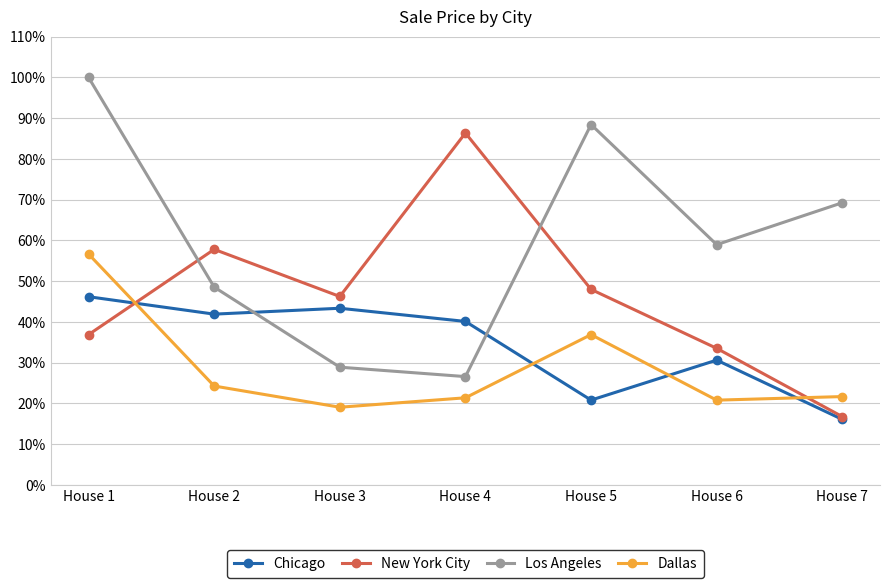

Is the value of New York City at House 7 greater than the value of Dallas at House 3?

No